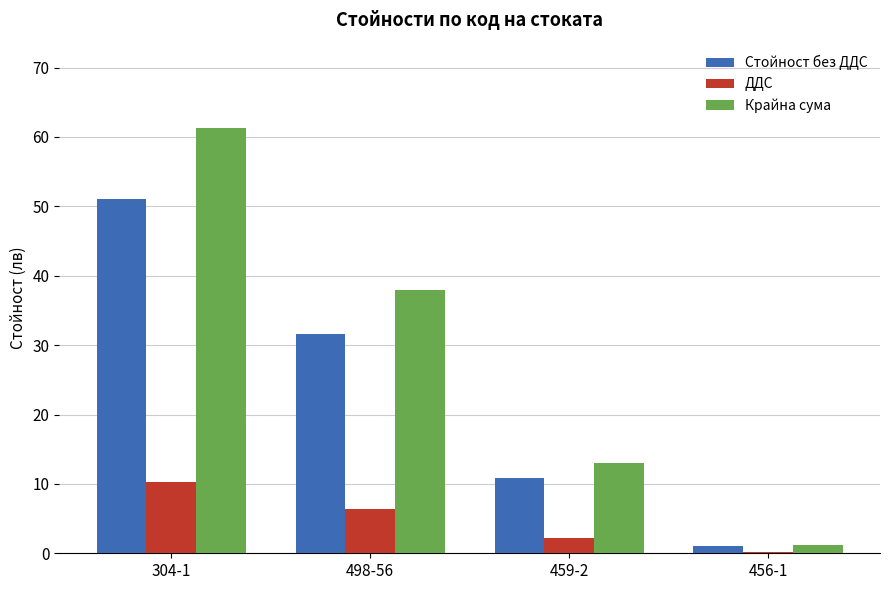

What is the highest value of the ДДС series?

10.2